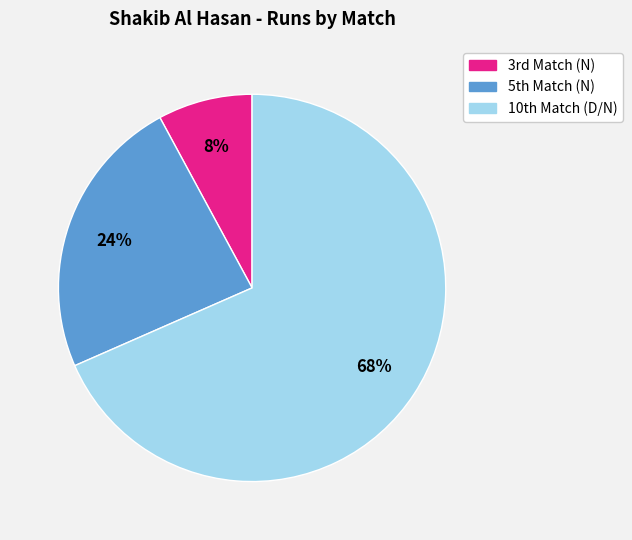

Rank the categories by value from lowest to highest.

3rd Match (N), 5th Match (N), 10th Match (D/N)